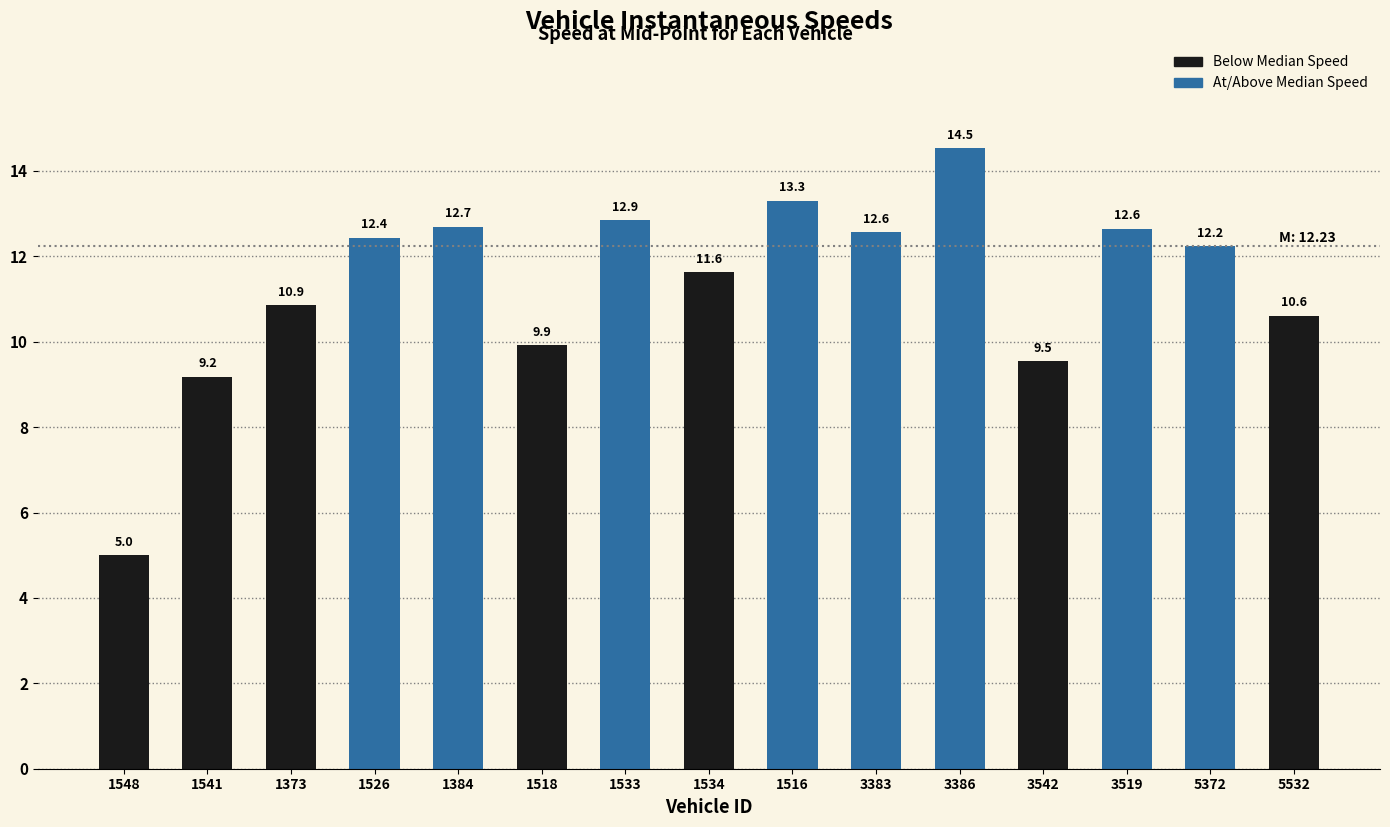

The value at 1373 is 5.5. True or false?

False